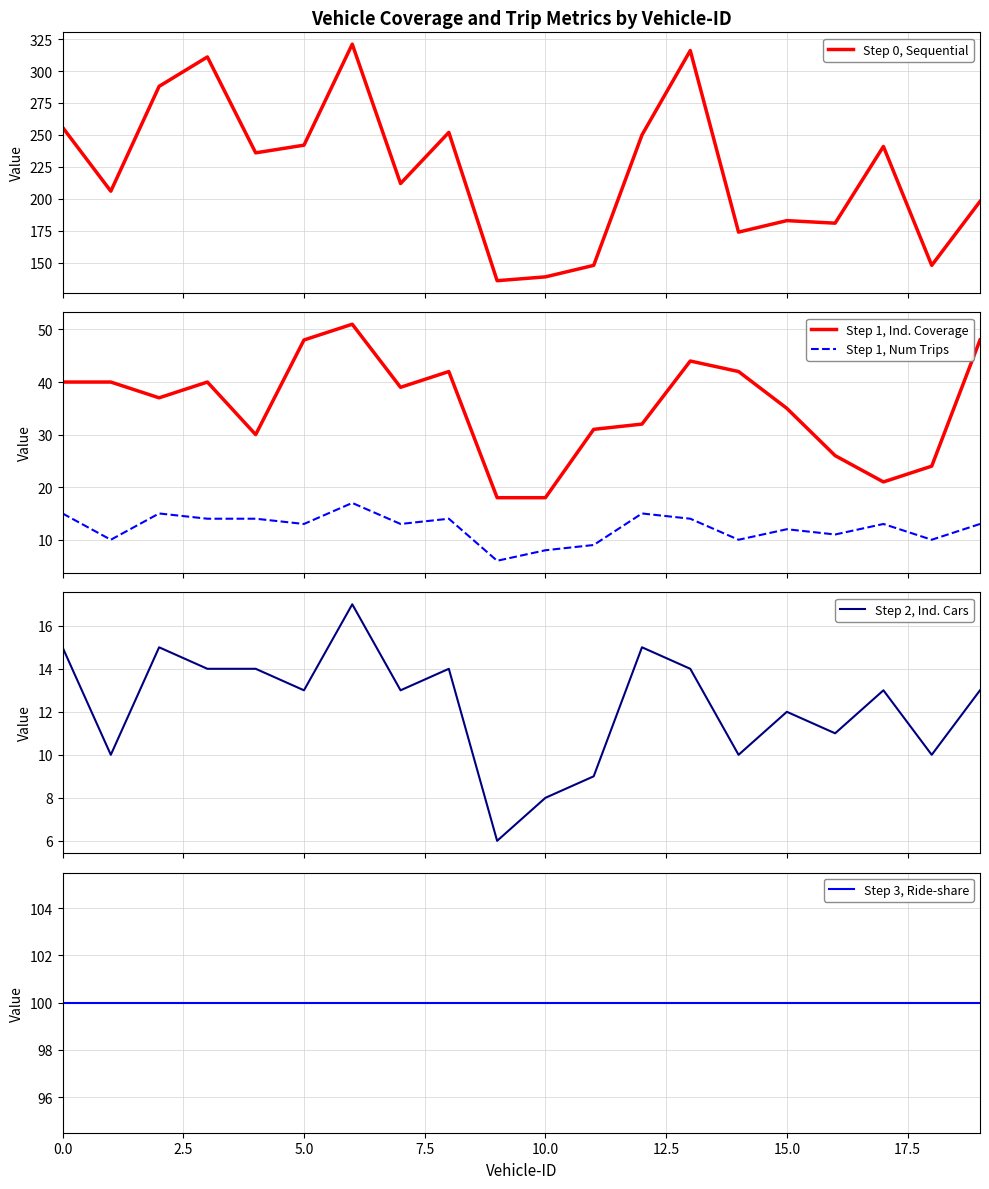

What is the greatest value displayed?

321